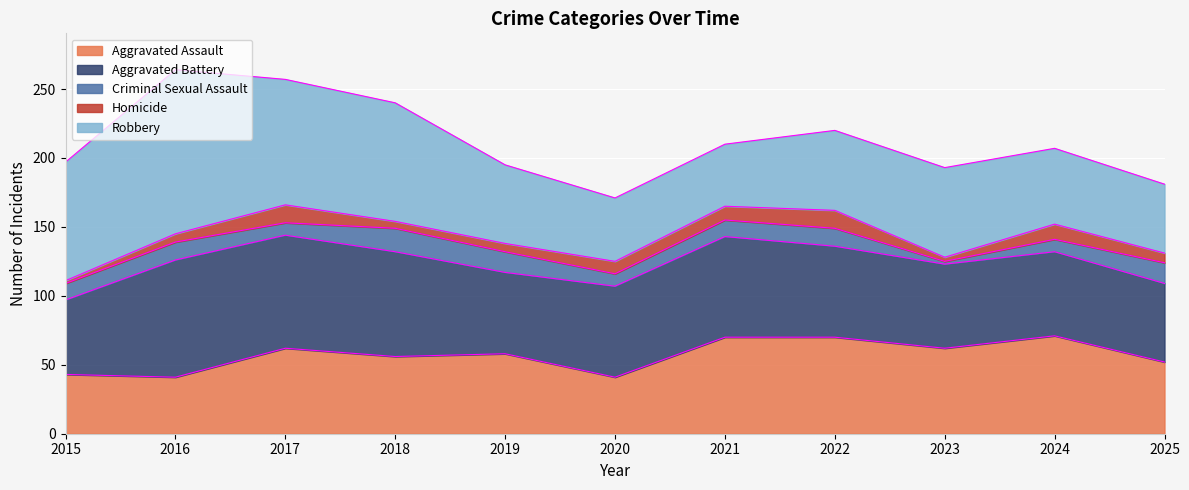

What is the average value of the Aggravated Assault series?

57